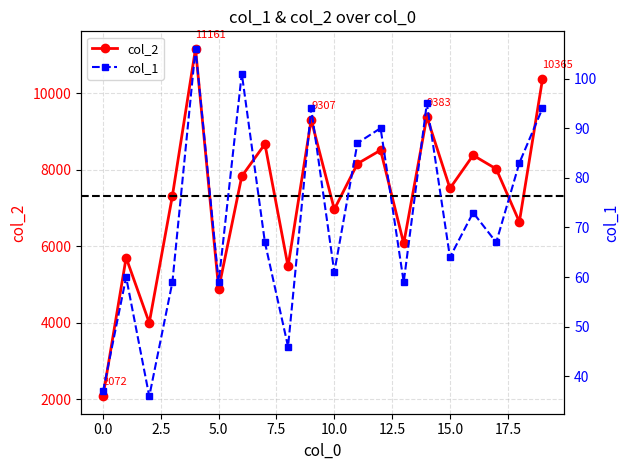

True or false: col_2 and col_1 cross at least once.

False